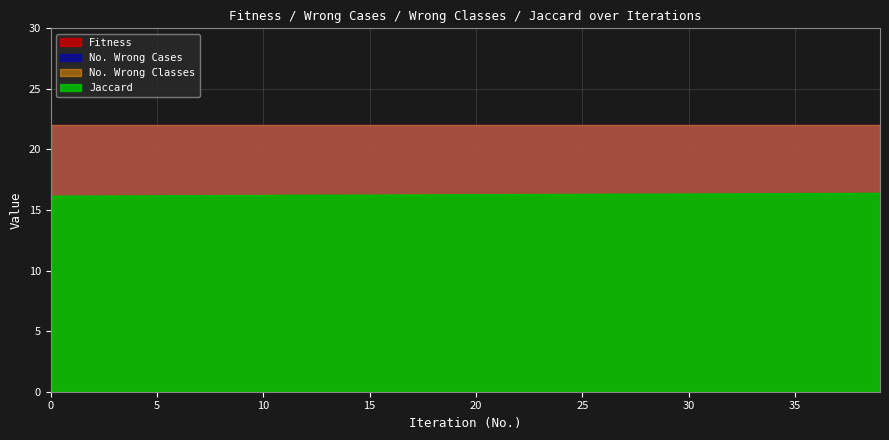

At which category is the sum across all series the highest?

39